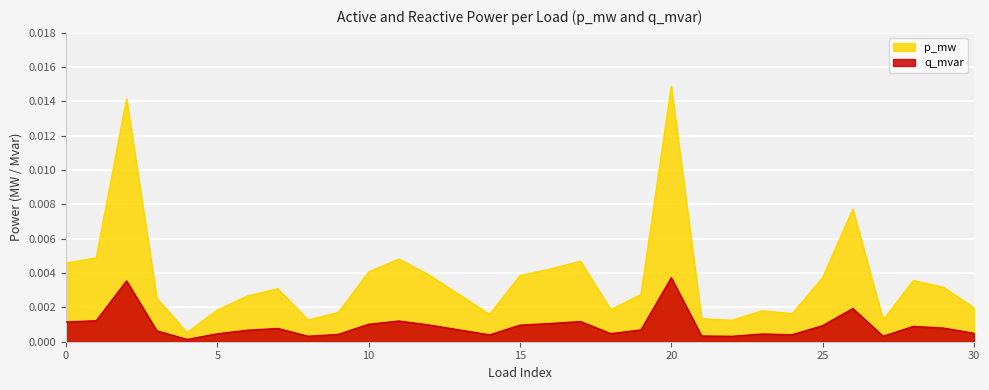

Does the chart display data point markers on the line(s)?

No